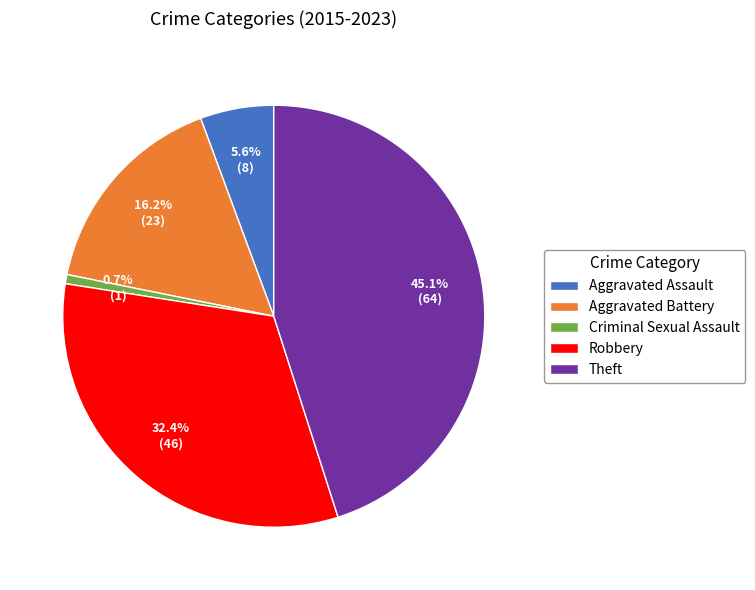

To the nearest percent, what is the difference between the Criminal Sexual Assault and Aggravated Assault slice percentages?

5%